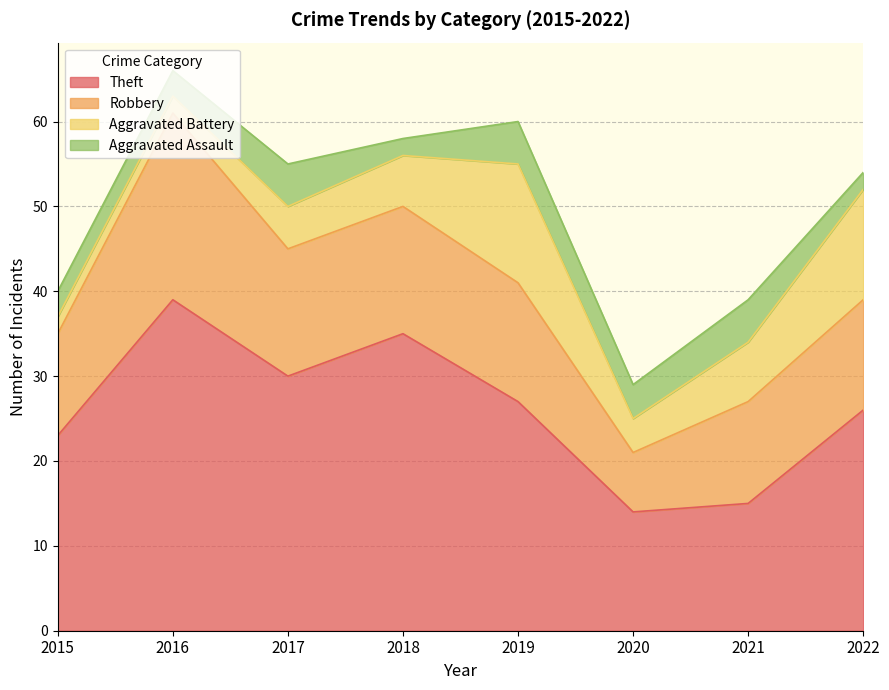

True or false: Theft and Aggravated Assault cross at least once.

False